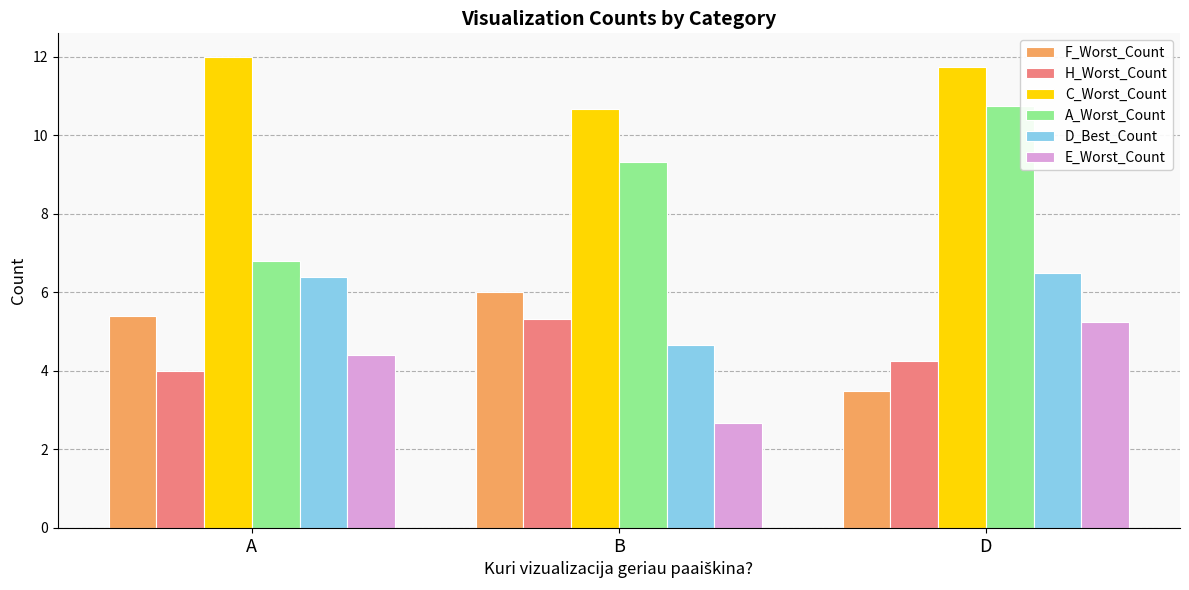

What is the total value across all series at A?

39.0